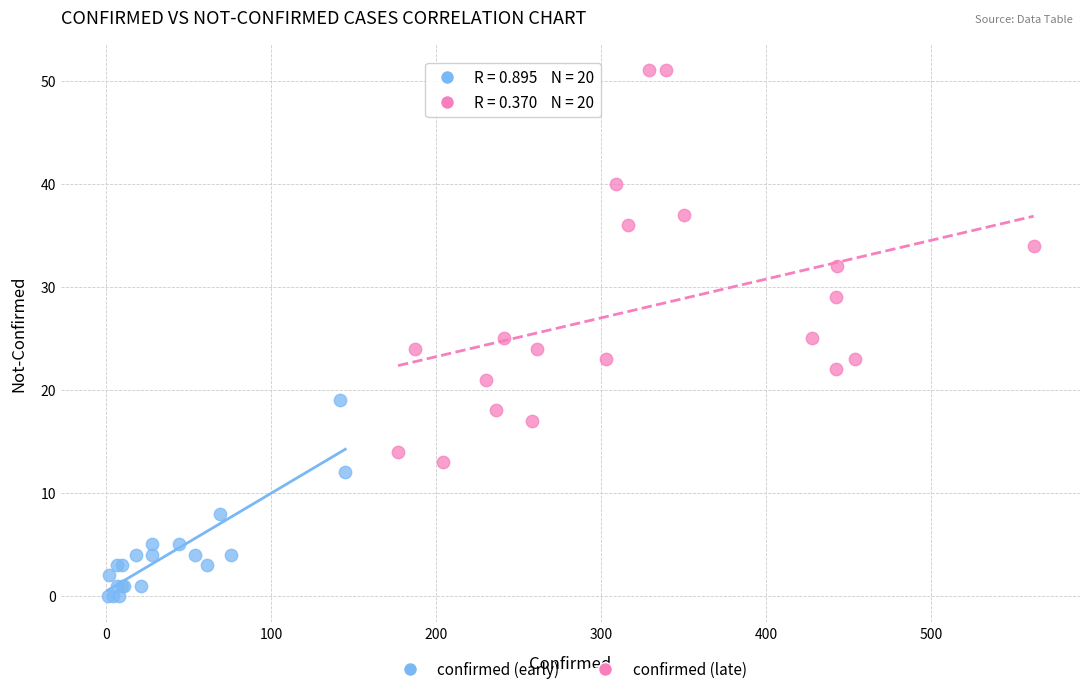

Which series has the widest spread of Y values?

confirmed (late)